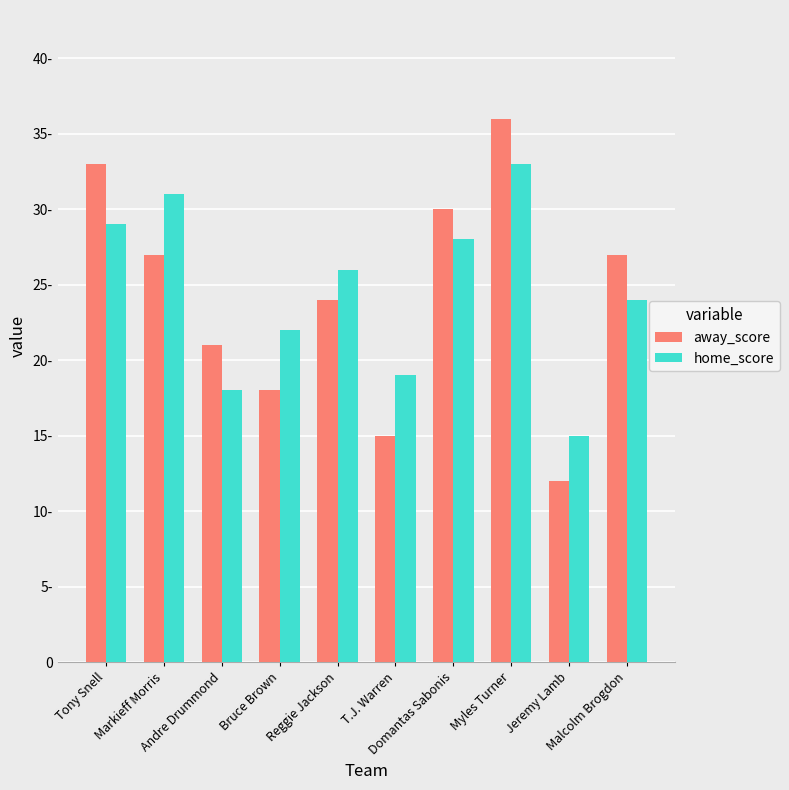

What is the sum of all home_score values?

245